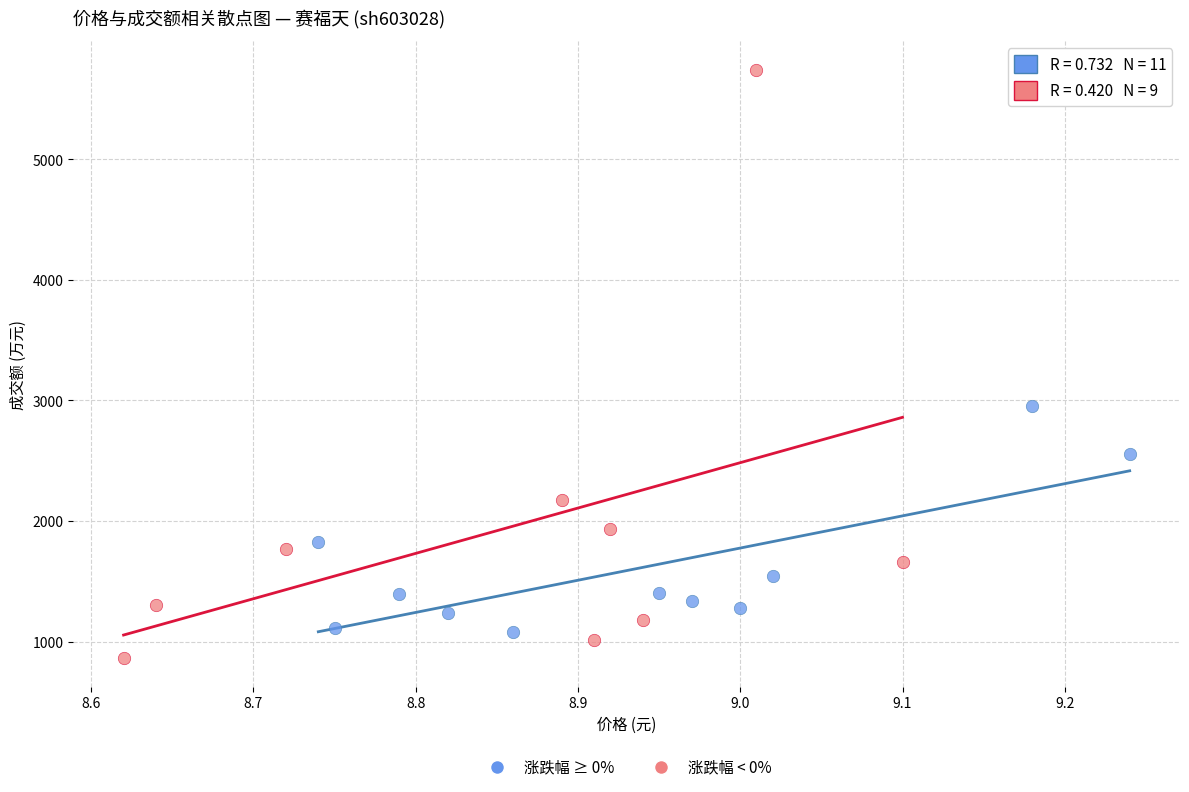

What are all the series names shown in the legend?

涨跌幅 ≥ 0%, 涨跌幅 < 0%